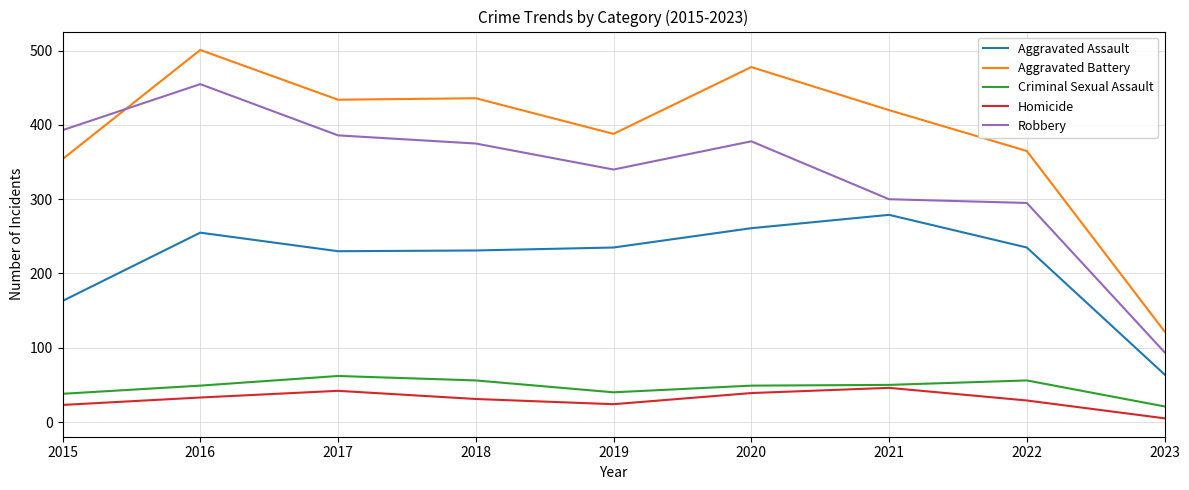

Which series changed the most between 2019 and 2023?

Aggravated Battery